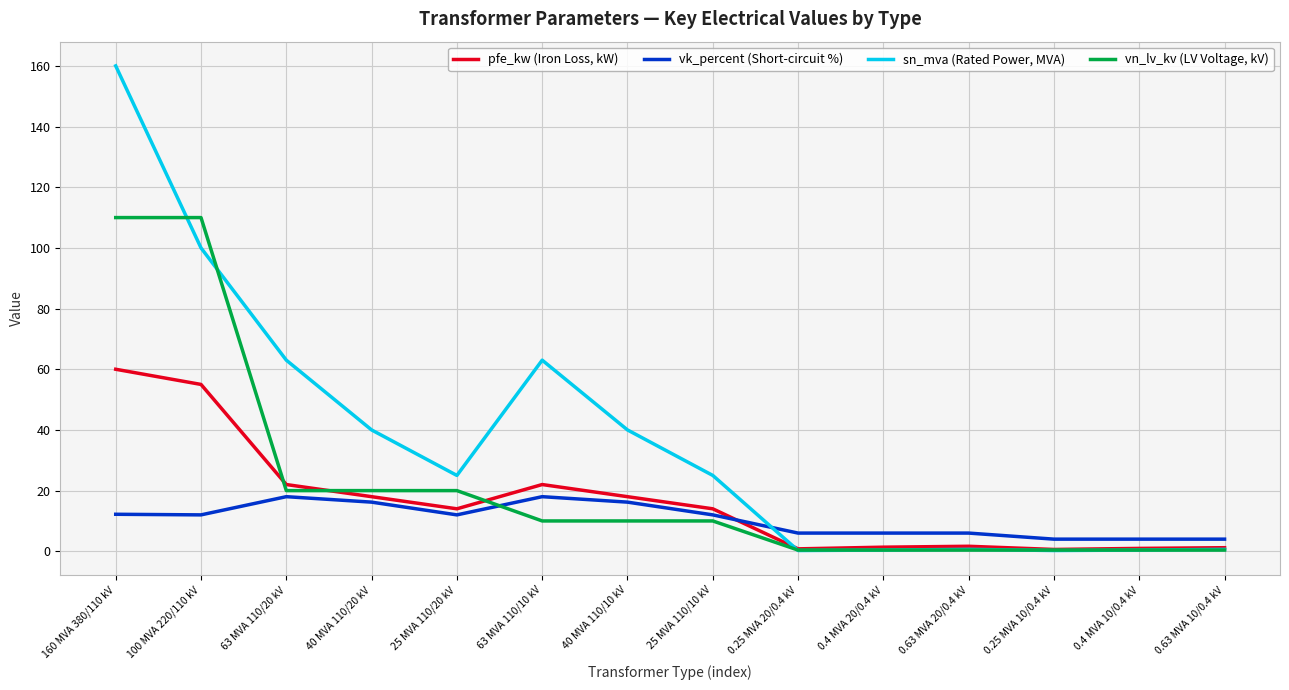

Which series has the largest range (max minus min)?

sn_mva (Rated Power, MVA)